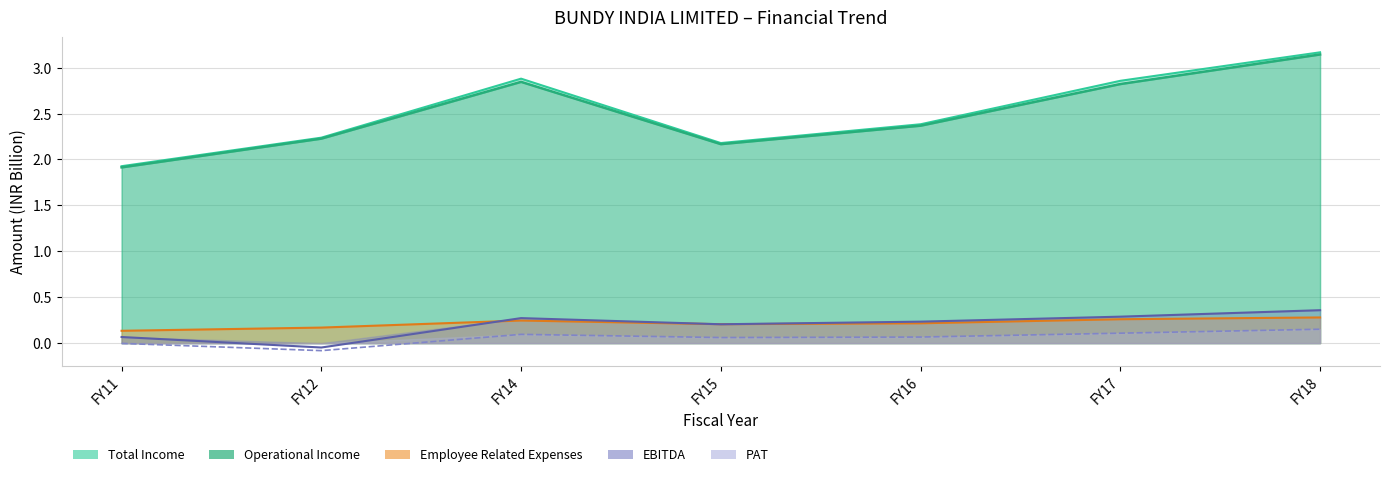

True or false: Operational Income has a value of 2.4 at FY16.

True